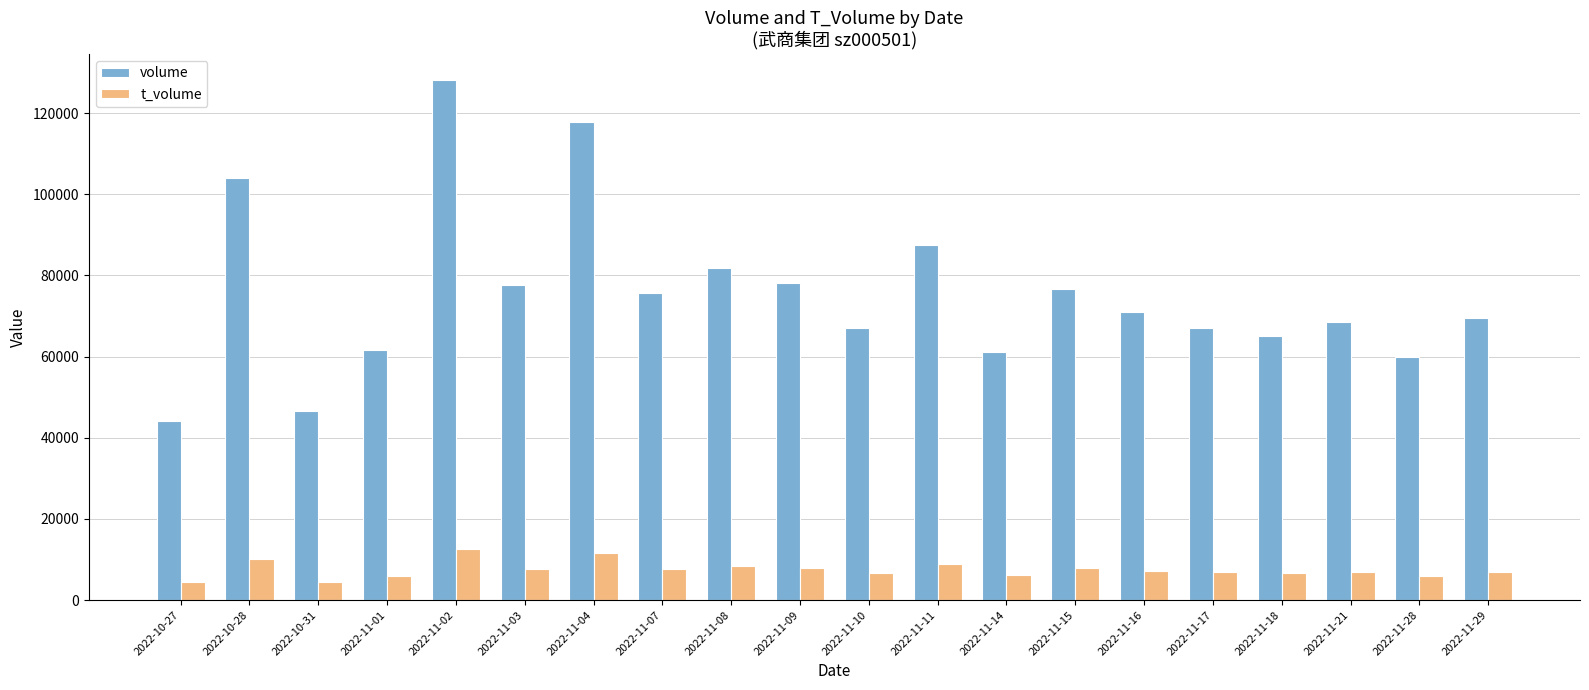

At which category is the sum across all series the highest?

2022-11-02